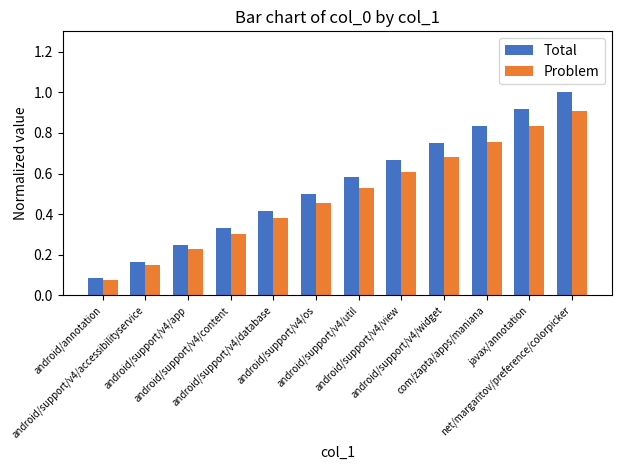

Rank the series by their maximum value, from lowest to highest.

Problem, Total